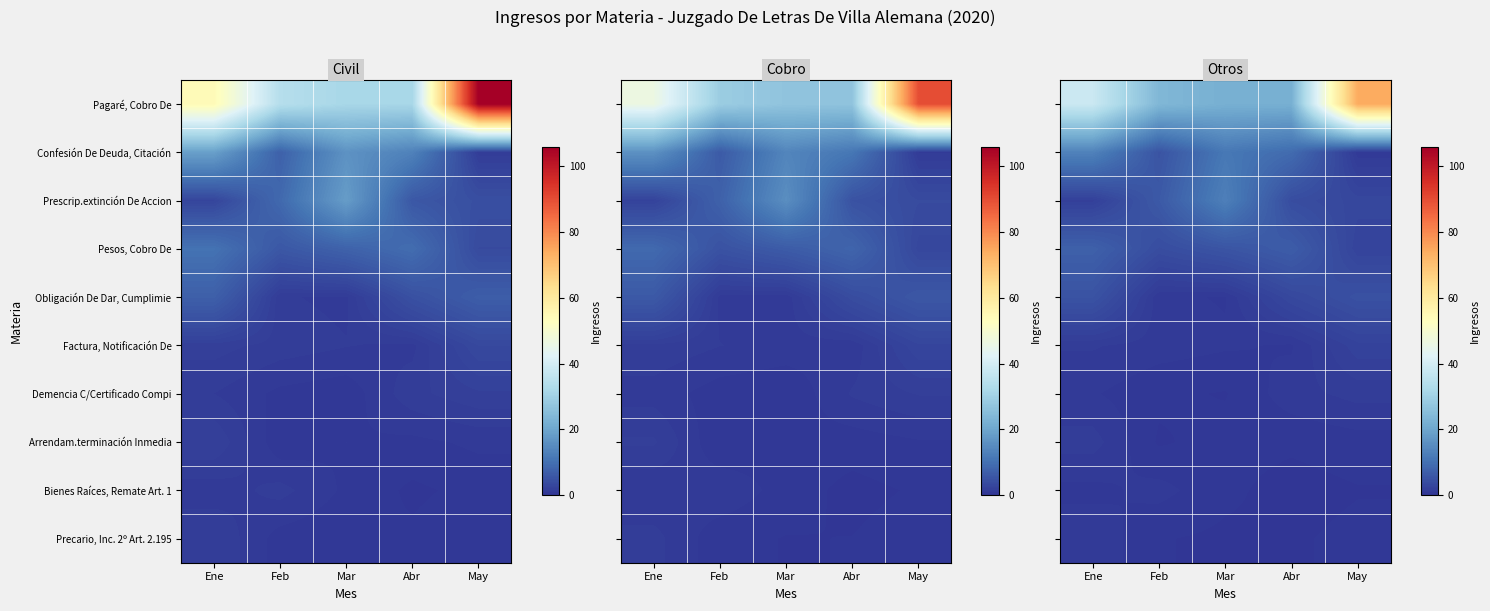

Which label corresponds to the largest value in the chart?

May